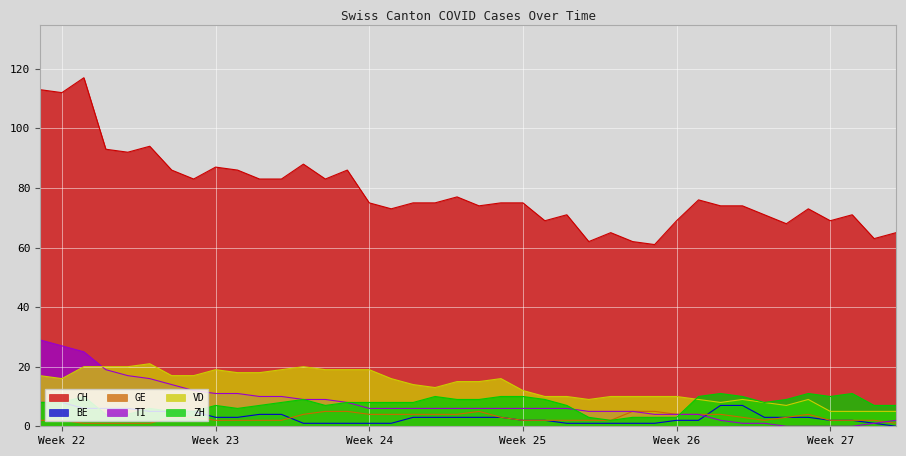

Between 2020-06-26 and 2020-06-24, which is larger?

2020-06-24